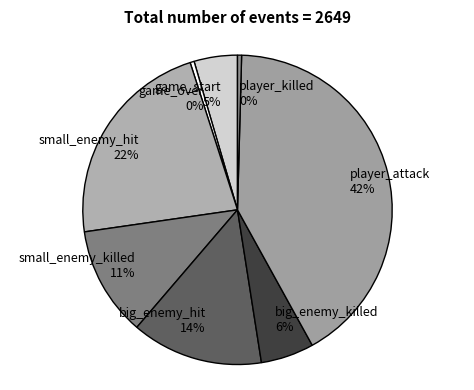

Is it true that small_enemy_hit 22% is 29% of the pie?

False